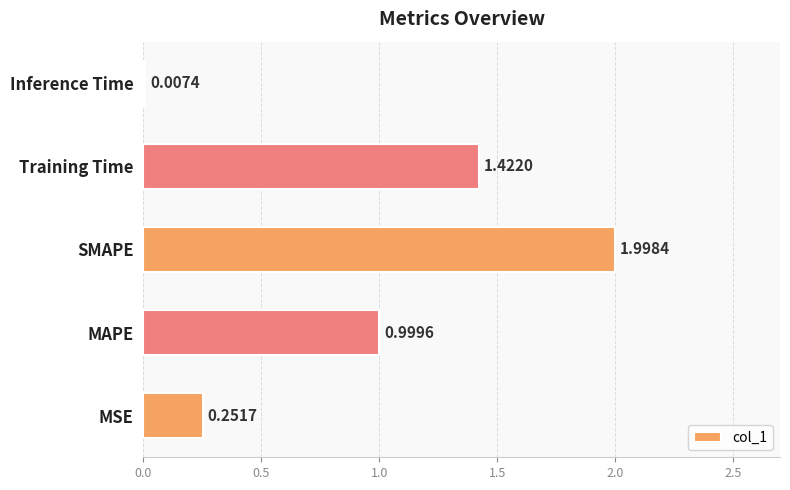

Are the bars grouped side by side (vs. stacked)?

No